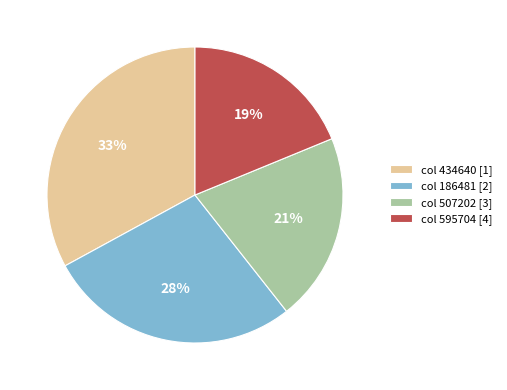

Which slice is the smallest?

col 595704 [4]